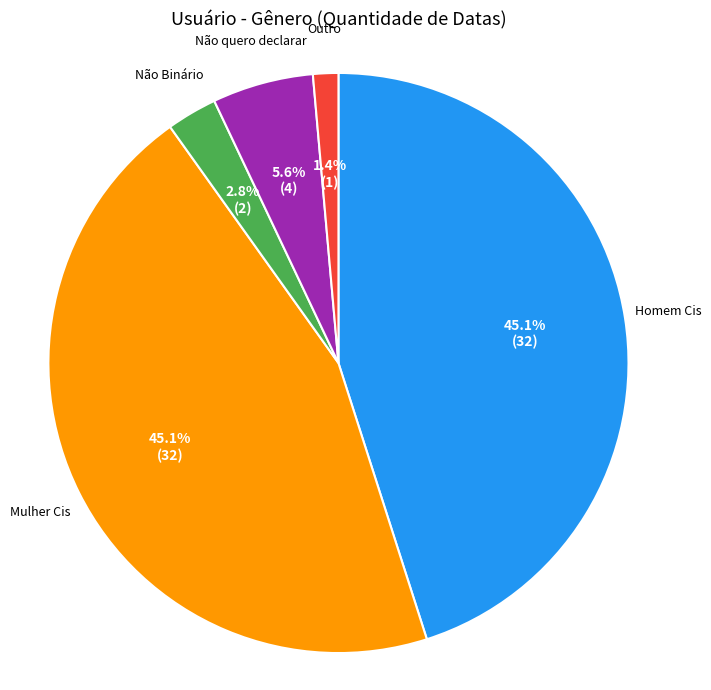

Is there a majority slice in this chart?

No